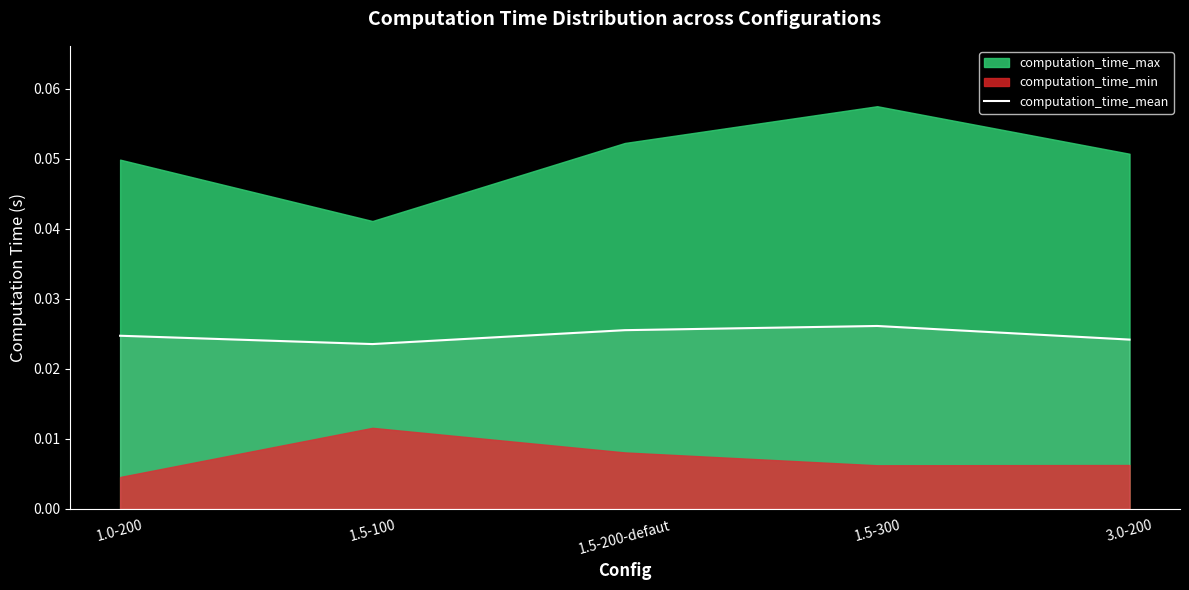

True or false: the data shows 0.0 at 1.5-100.

True